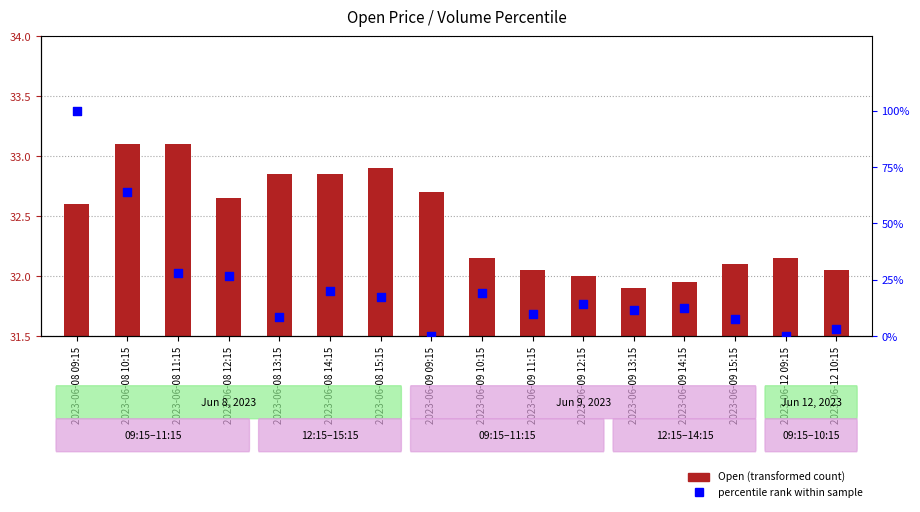

Which series reaches the maximum Y coordinate?

percentile rank within sample